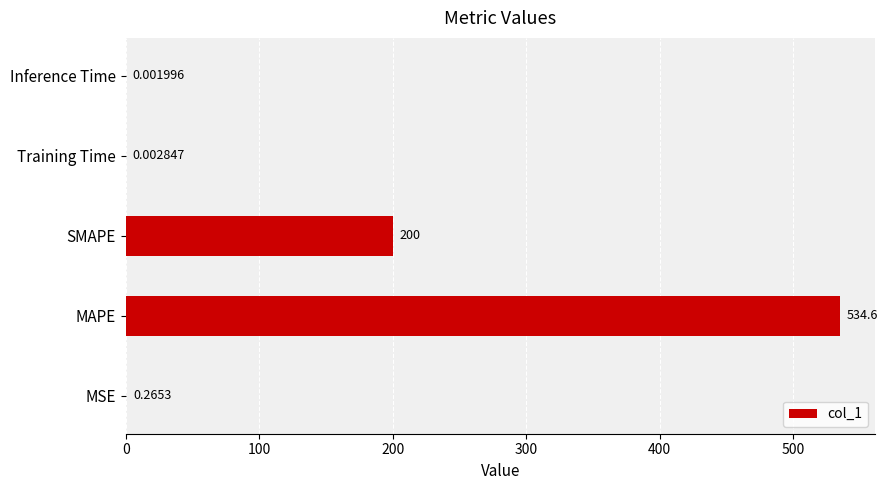

What is the sum of the values at MSE and SMAPE?

200.3